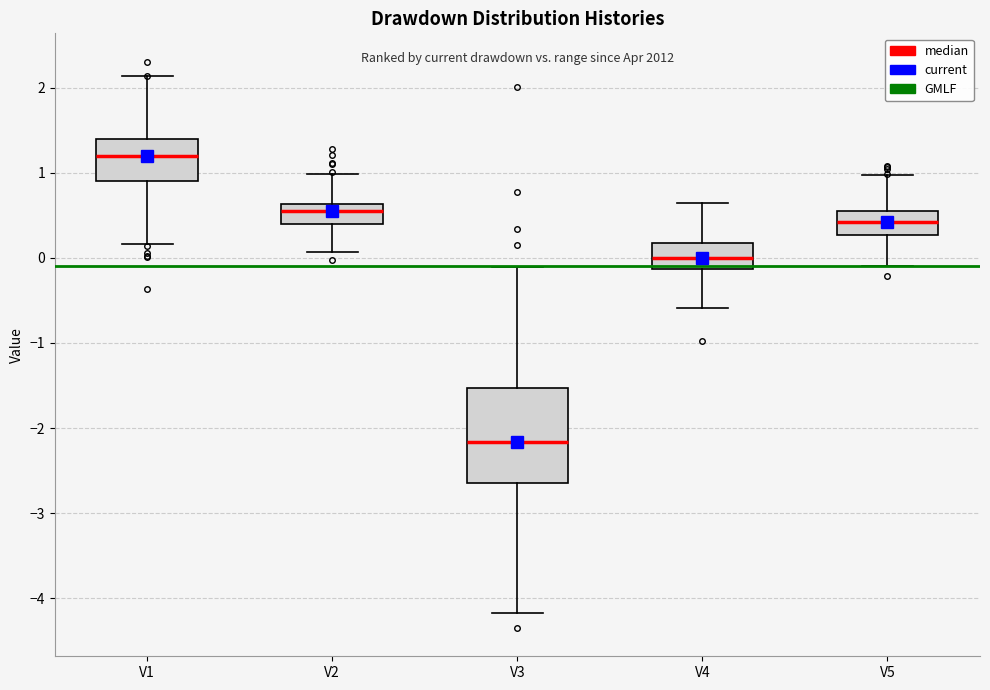

Reading left to right, transcribe this box plot: for each box, give where its median line is, the range the box spans, and where its two whiskers end, as read against the y-axis. The values are not printed on the chart, so give them approximately, as read against the axis.

V1: median 1.2, box 0.9 to 1.4, whiskers 0.2 to 2.1
V2: median 0.5, box 0.4 to 0.6, whiskers 0.1 to 1.0
V3: median -2.2, box -2.6 to -1.5, whiskers -4.2 to -0.1
V4: median 0.0, box -0.1 to 0.2, whiskers -0.6 to 0.6
V5: median 0.4, box 0.3 to 0.5, whiskers -0.1 to 1.0